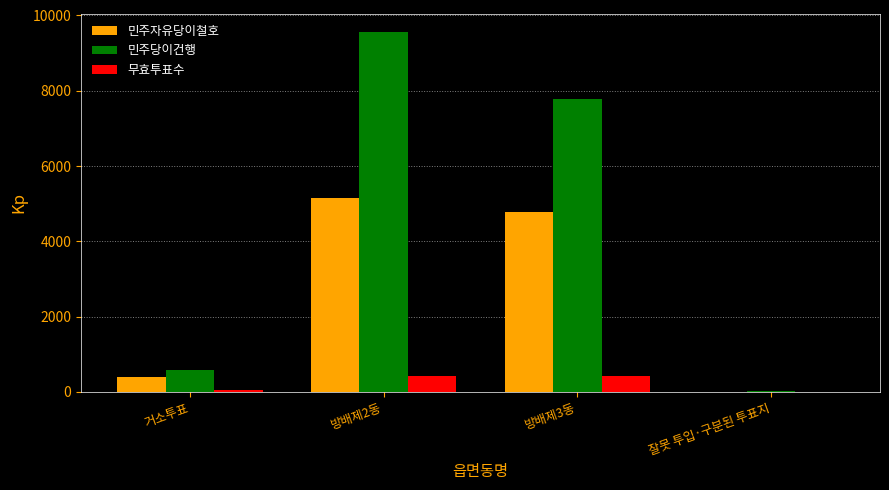

The 민주자유당이철호 series shows 8683 at 방배제2동. True or false?

False